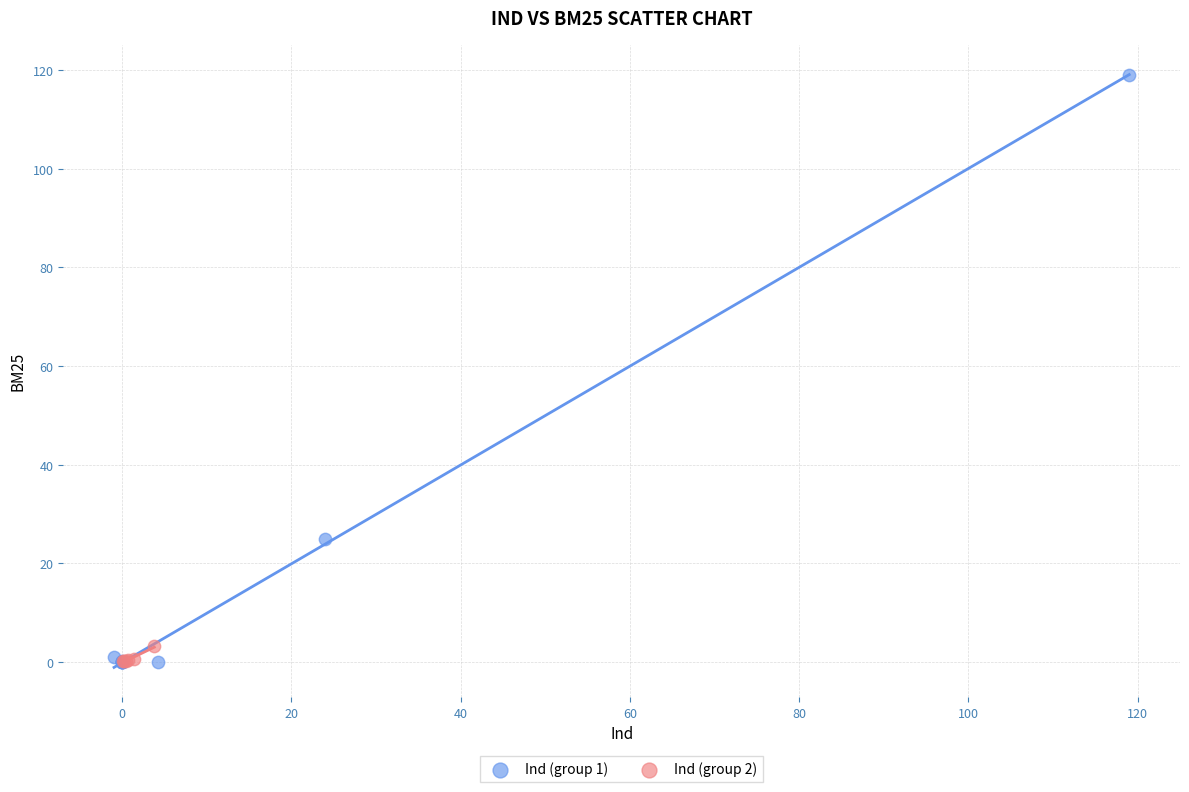

Which series contains the highest Y value?

Ind (group 1)